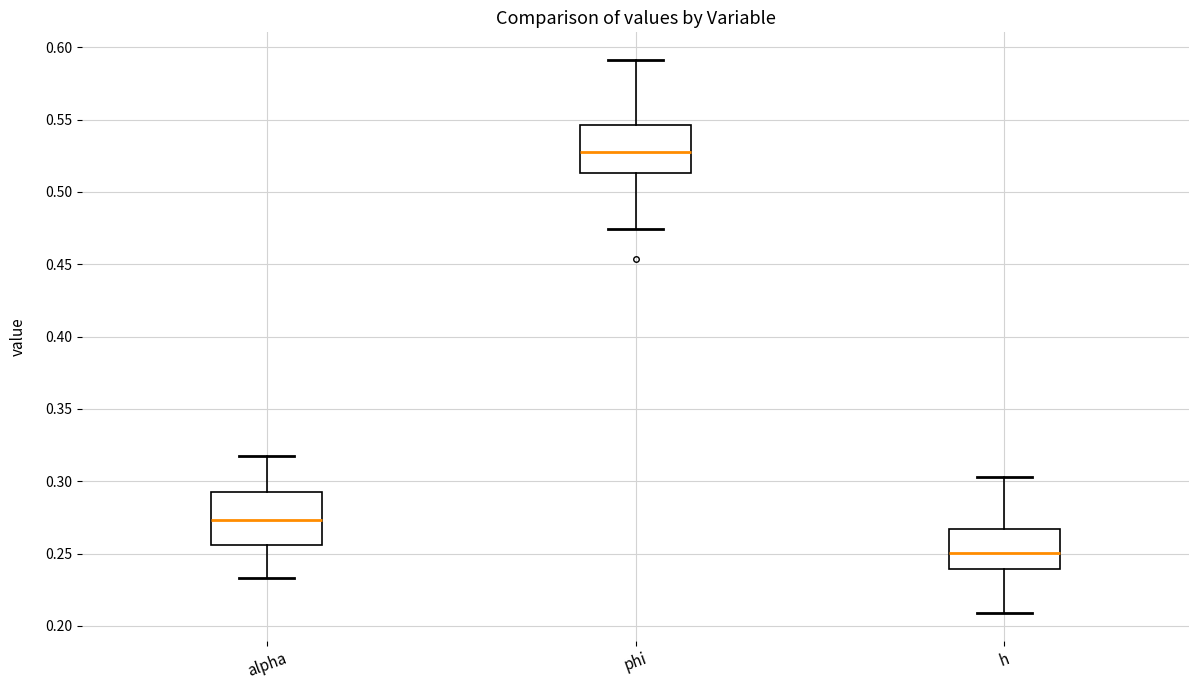

Where is the upper edge of the box for h on the y-axis? The values are not printed on the chart, so give them approximately, as read against the axis.

0.265